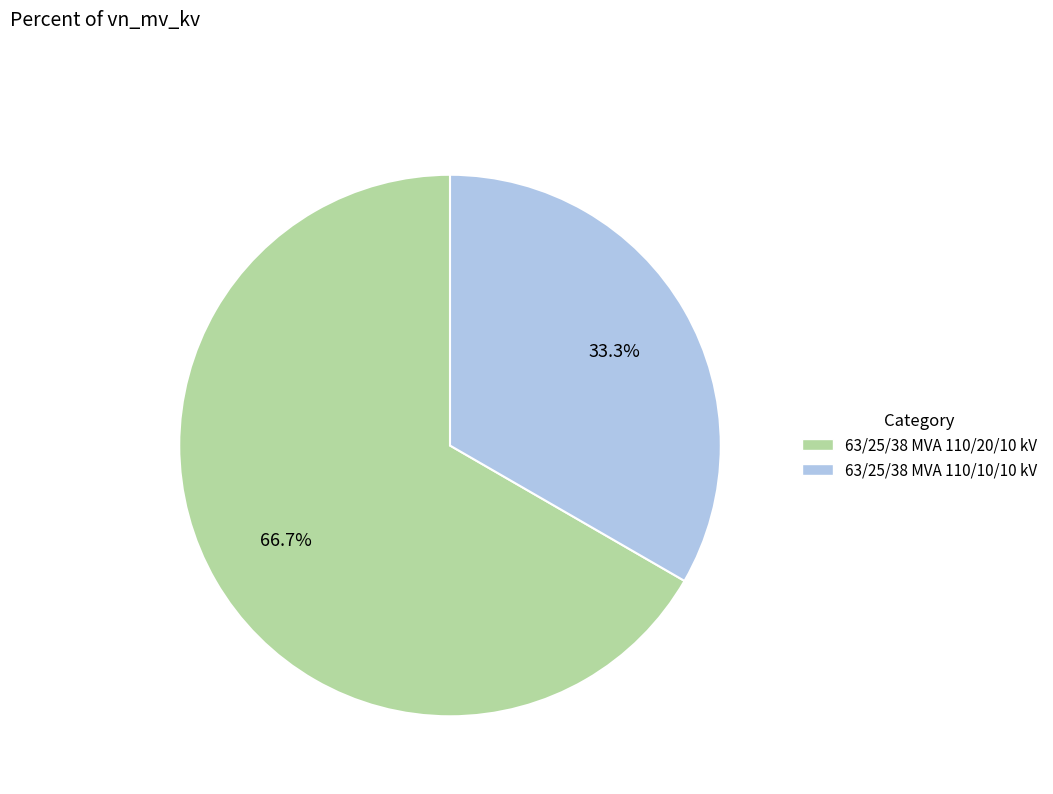

Rank the categories by value from lowest to highest.

63/25/38 MVA 110/10/10 kV, 63/25/38 MVA 110/20/10 kV